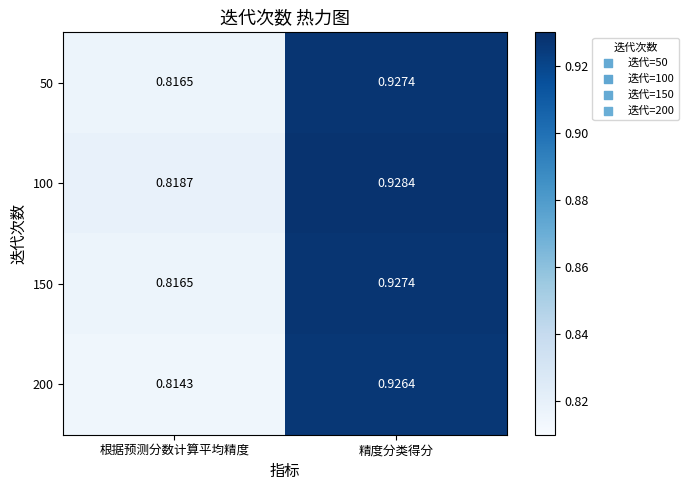

At which label is 50 closest to 0?

根据预测分数计算平均精度